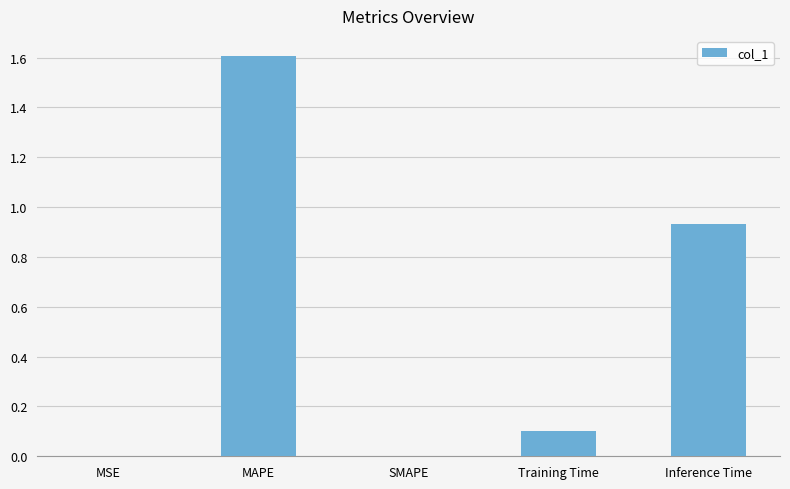

What is the maximum value shown in the chart?

1.6